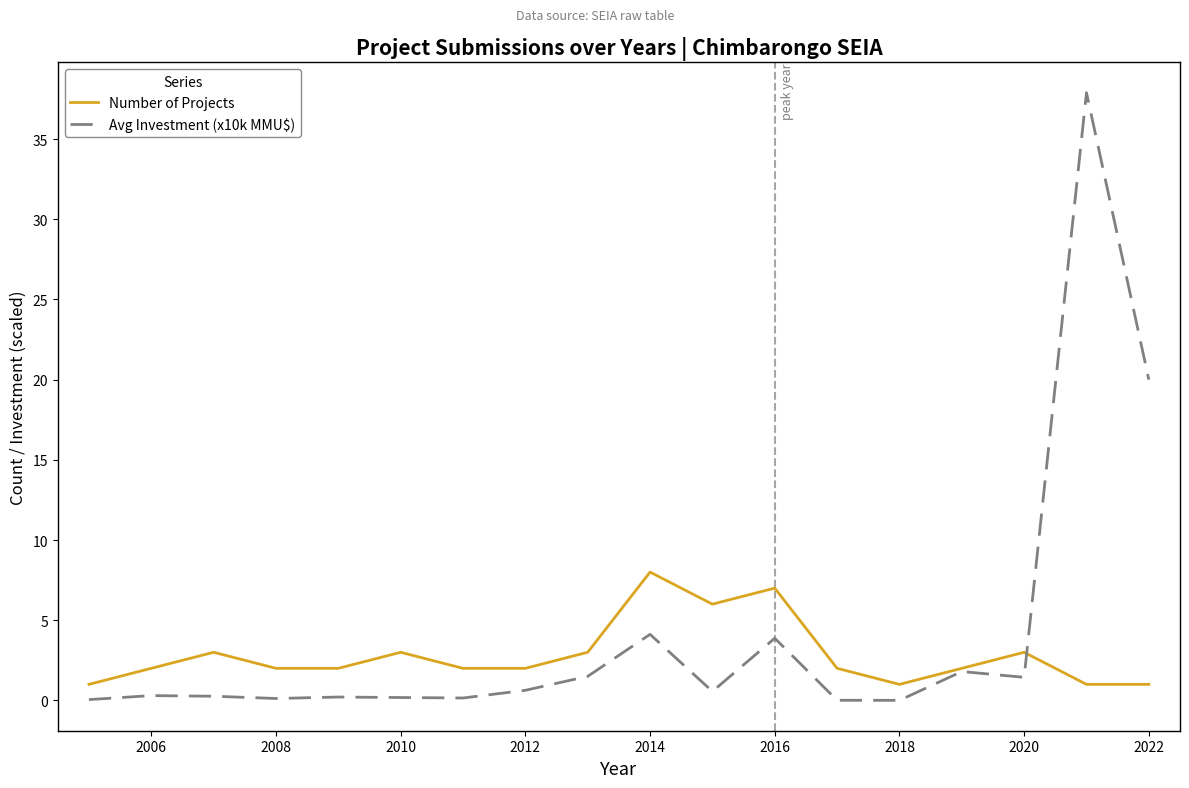

List the series in order of their peak value, lowest first.

Number of Projects, Avg Investment (x10k MMU$)